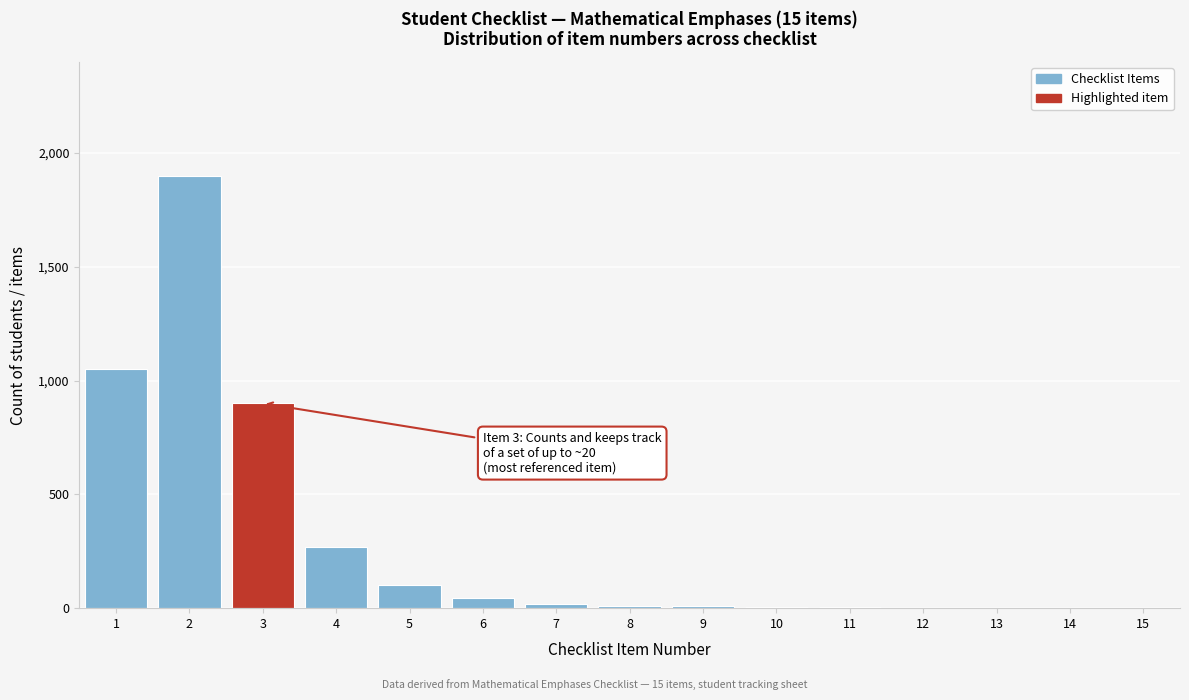

The value at 1 is 495. True or false?

False